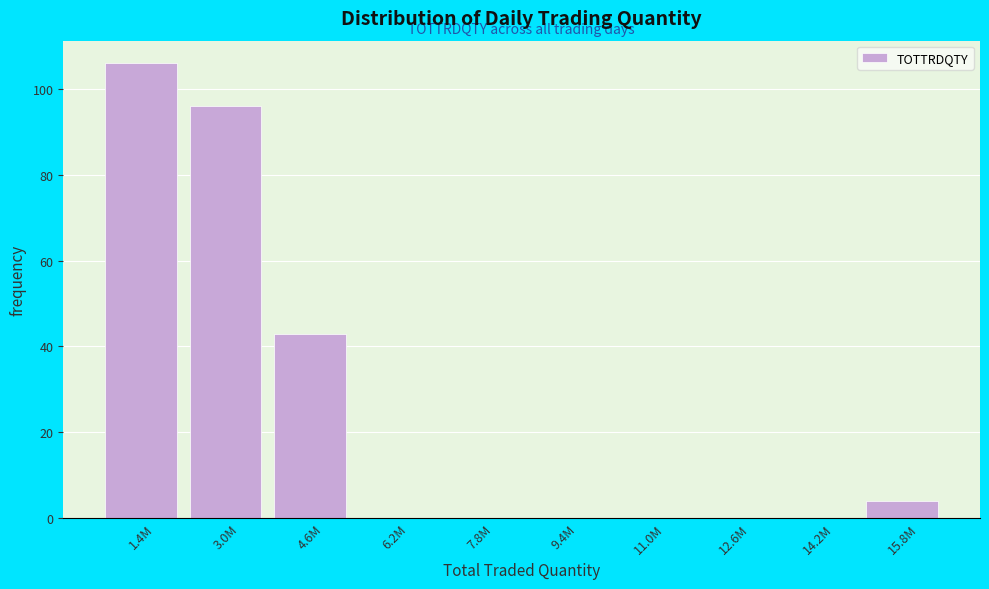

Reading left to right, transcribe all the data shown in this chart.

1.4M=106	3.0M=96	4.6M=43	6.2M=0	7.8M=0	9.4M=0	11.0M=0	12.6M=0	14.2M=0	15.8M=4